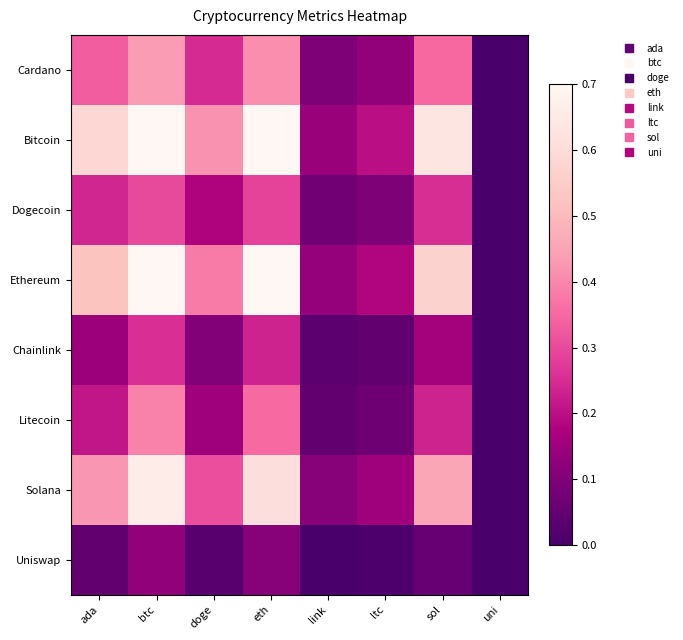

Reading left to right, extract all data points from this chart.

Cardano: ada=0.3	btc=0.4	doge=0.2	eth=0.4	link=0.1	ltc=0.1	sol=0.4	uni=0.0
Bitcoin: ada=0.6	btc=1.0	doge=0.4	eth=0.9	link=0.1	ltc=0.2	sol=0.6	uni=0.0
Dogecoin: ada=0.2	btc=0.3	doge=0.2	eth=0.3	link=0.1	ltc=0.1	sol=0.3	uni=0.0
Ethereum: ada=0.5	btc=0.9	doge=0.4	eth=0.8	link=0.1	ltc=0.2	sol=0.6	uni=0.0
Chainlink: ada=0.1	btc=0.3	doge=0.1	eth=0.2	link=0.0	ltc=0.0	sol=0.2	uni=0.0
Litecoin: ada=0.2	btc=0.4	doge=0.2	eth=0.4	link=0.0	ltc=0.1	sol=0.2	uni=0.0
Solana: ada=0.4	btc=0.7	doge=0.3	eth=0.6	link=0.1	ltc=0.2	sol=0.5	uni=0.0
Uniswap: ada=0.0	btc=0.1	doge=0.0	eth=0.1	link=0.0	ltc=0.0	sol=0.1	uni=0.0